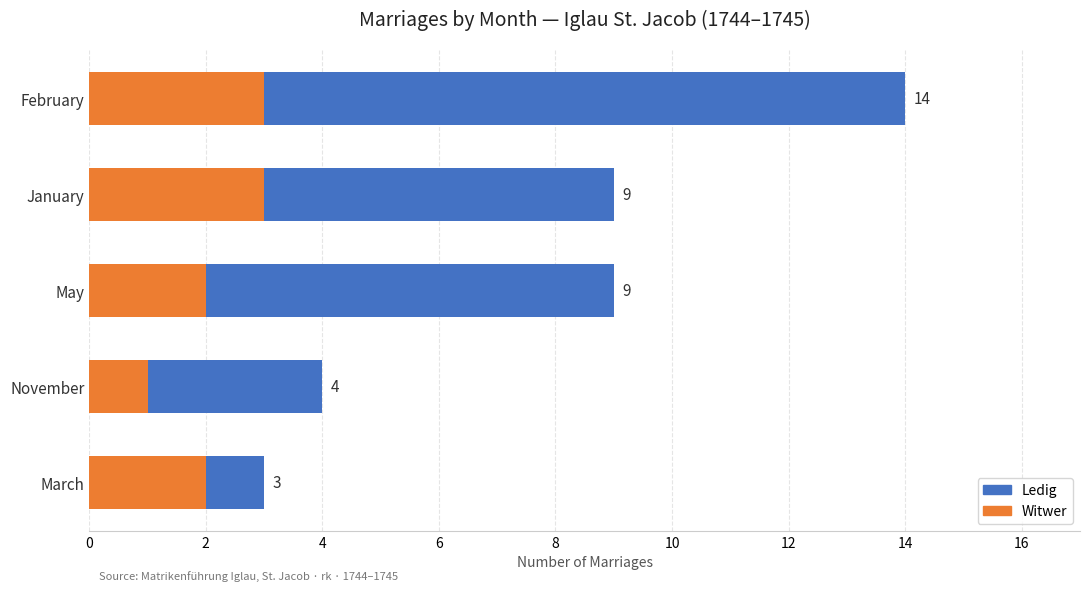

At how many categories does at least one series exceed 2?

4